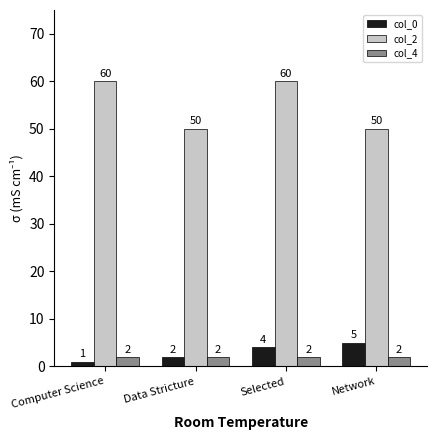

At which label is col_0 closest to 3?

Data Stricture